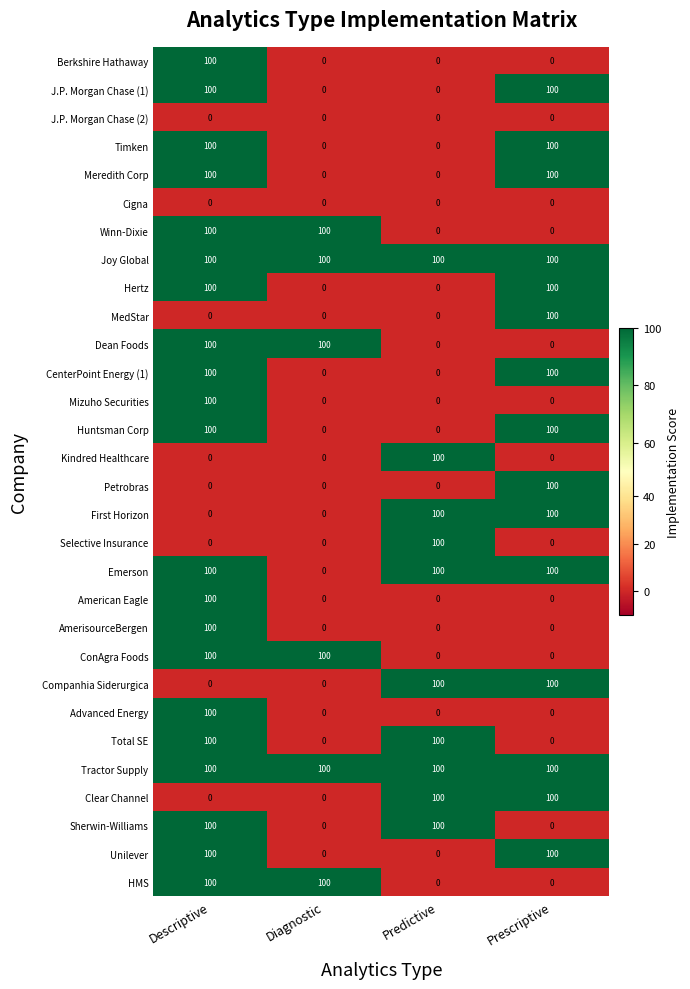

Is it true that Huntsman Corp equals 68 at Prescriptive?

False